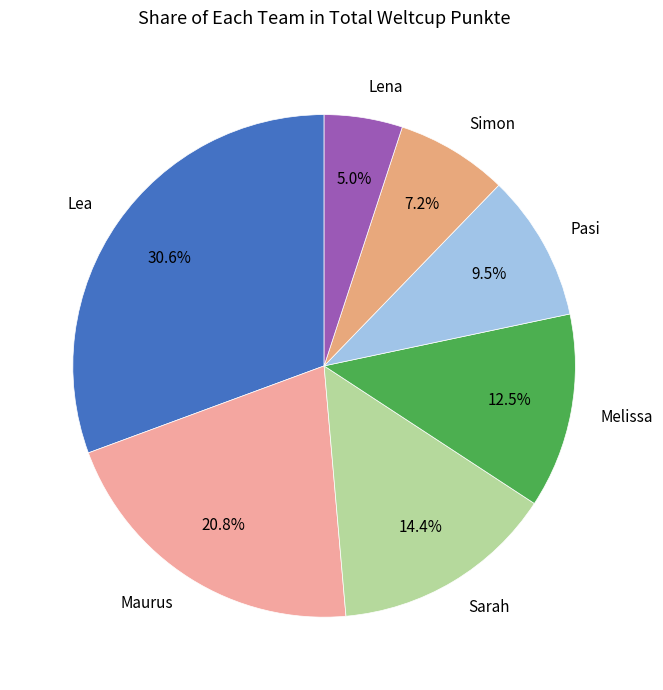

How many slices are in this pie chart?

7